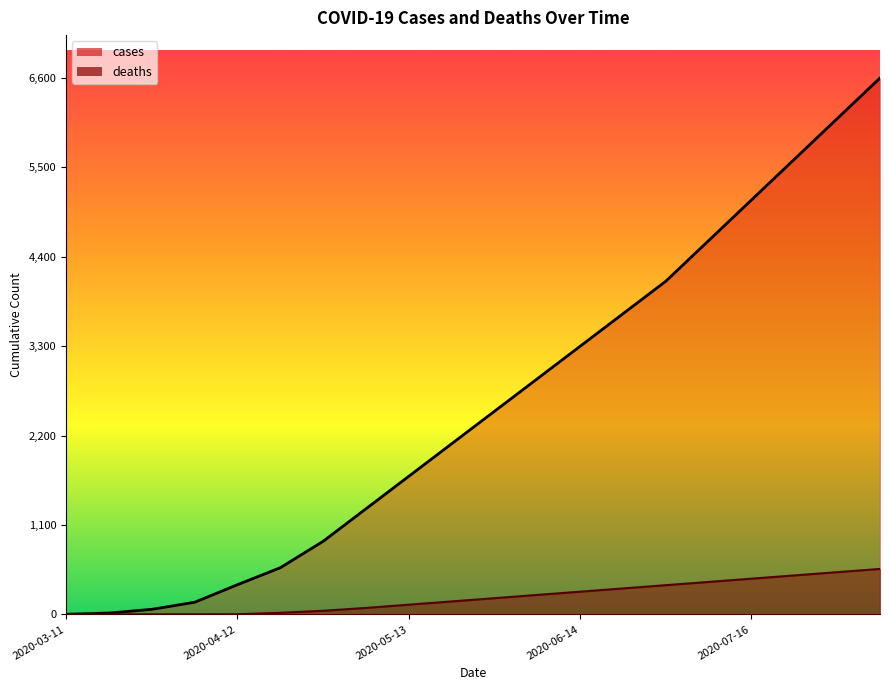

Which series has the largest range (max minus min)?

cases